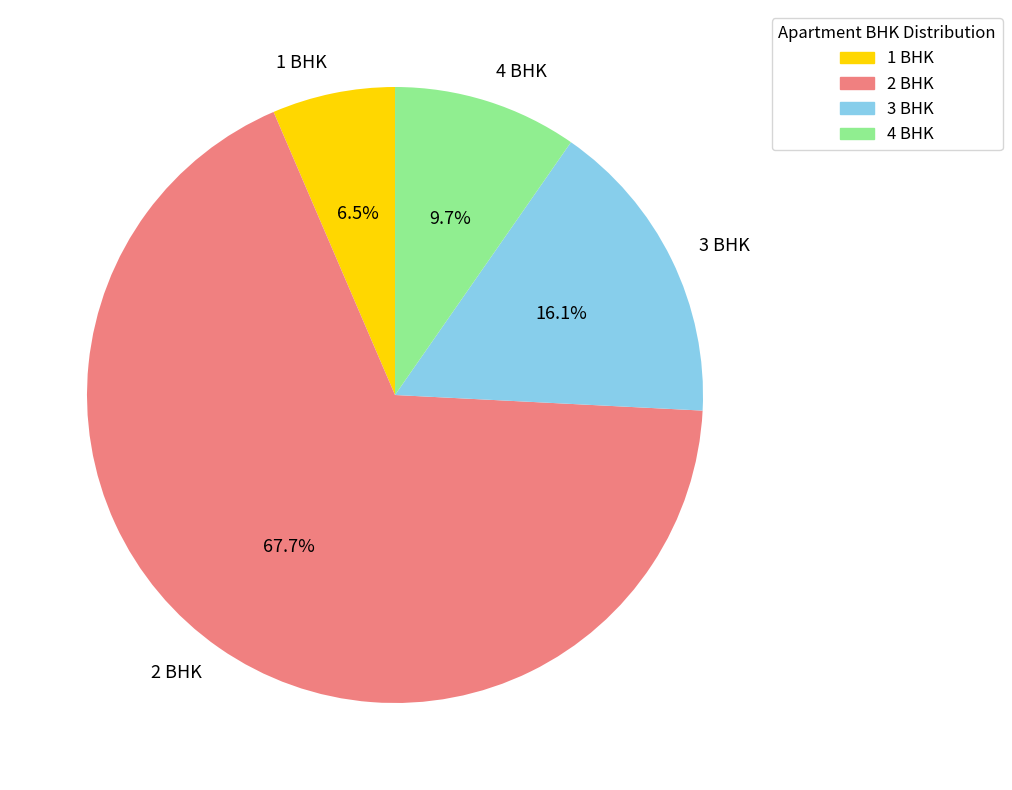

Which has a higher value, 4 BHK or 2 BHK?

2 BHK